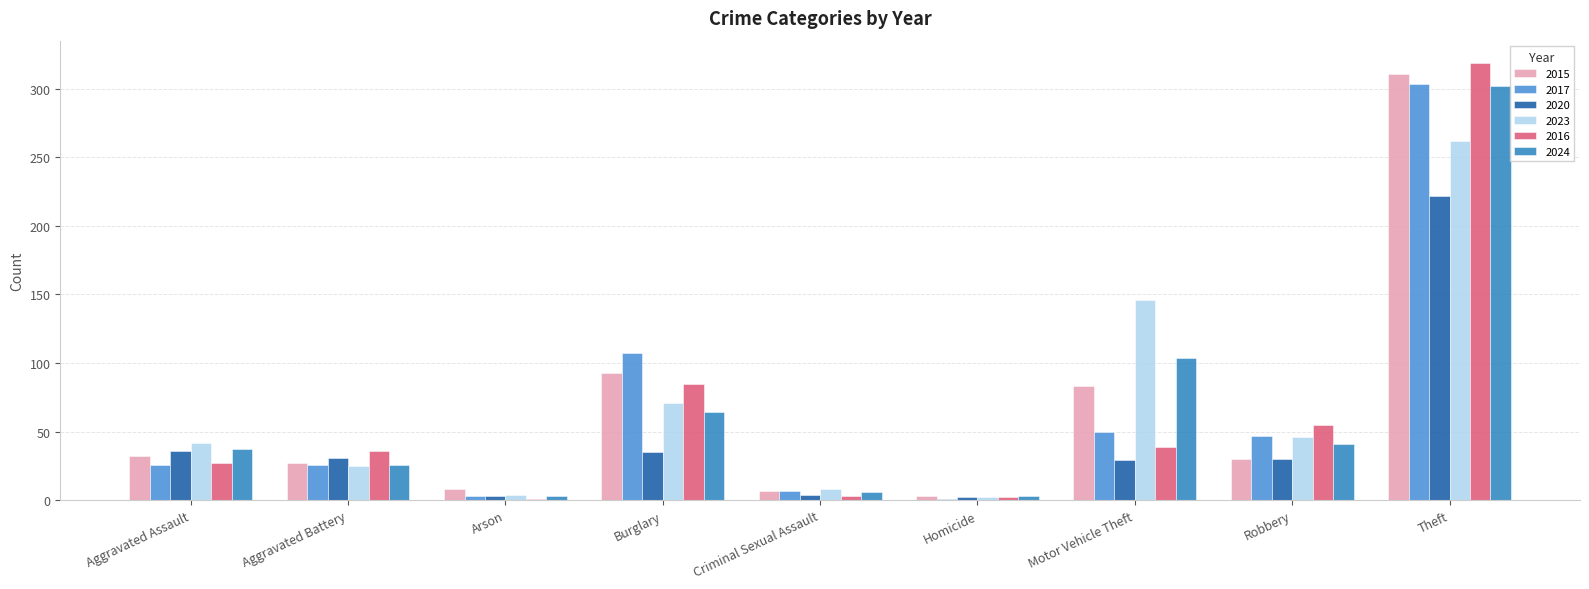

How many groups of bars are there?

9